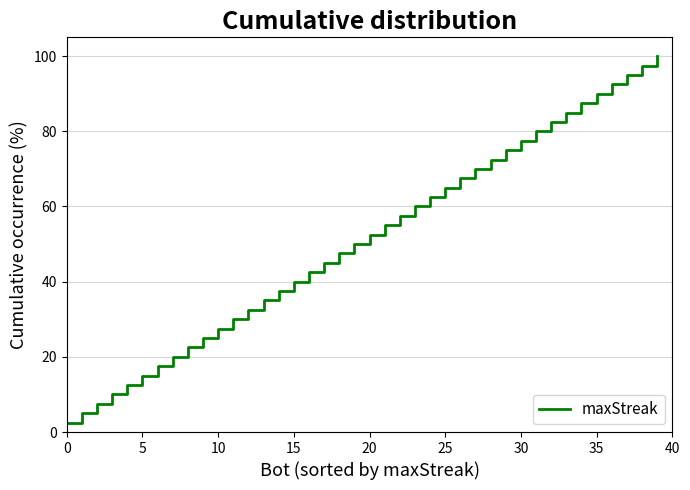

What is the smallest value displayed?

2.5